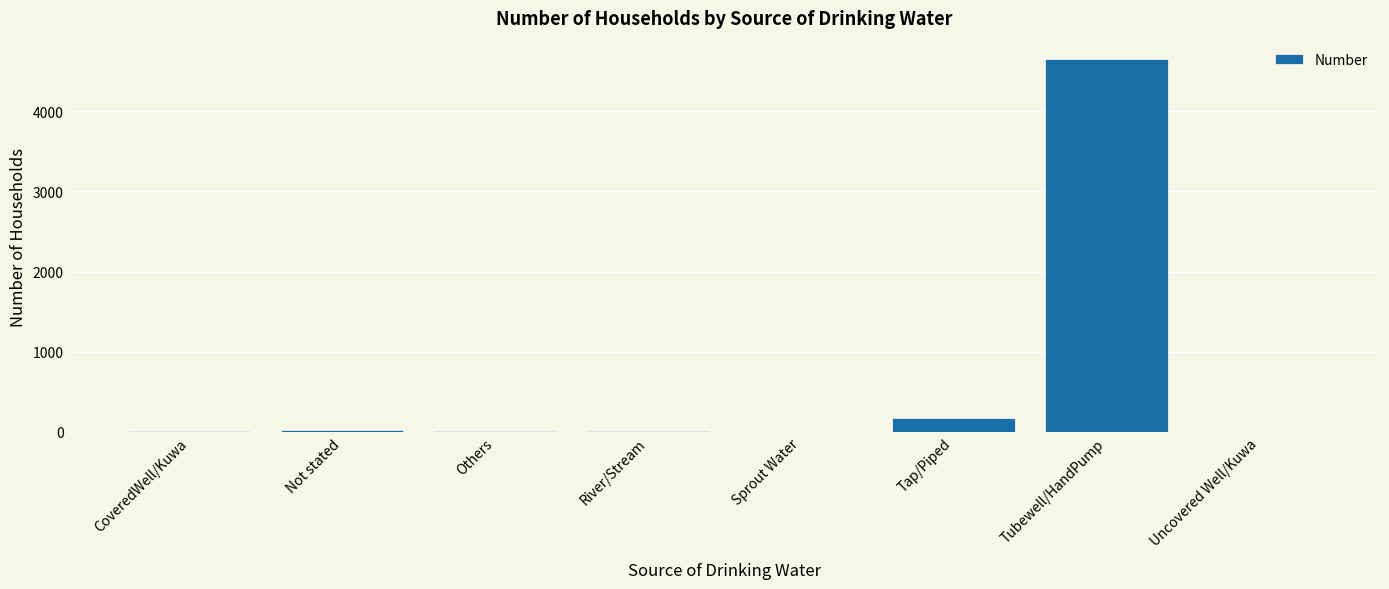

What is the approximate value at Tubewell/HandPump, to the nearest 100?

4600